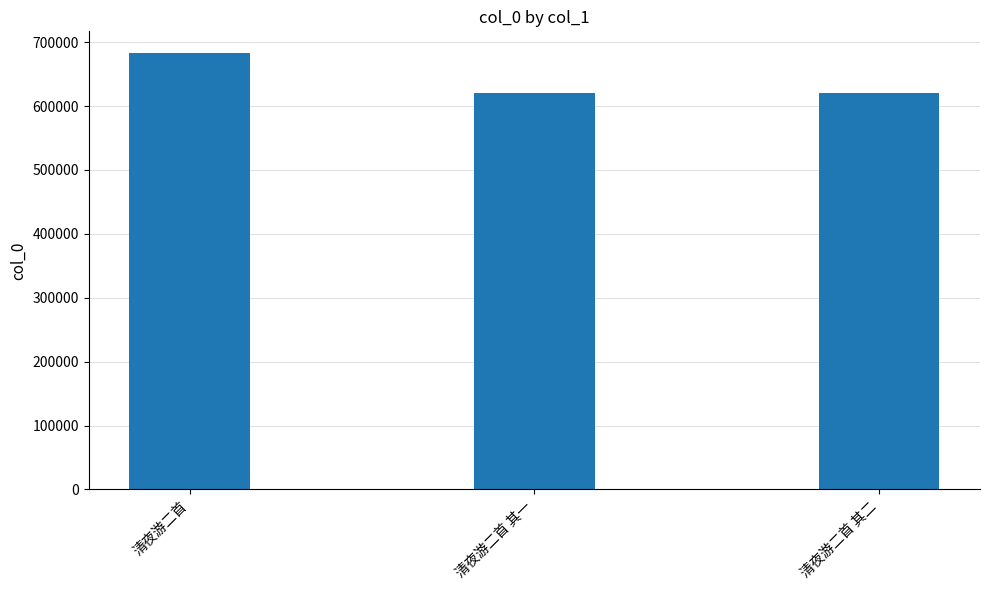

What is the sum of all values?

1923084